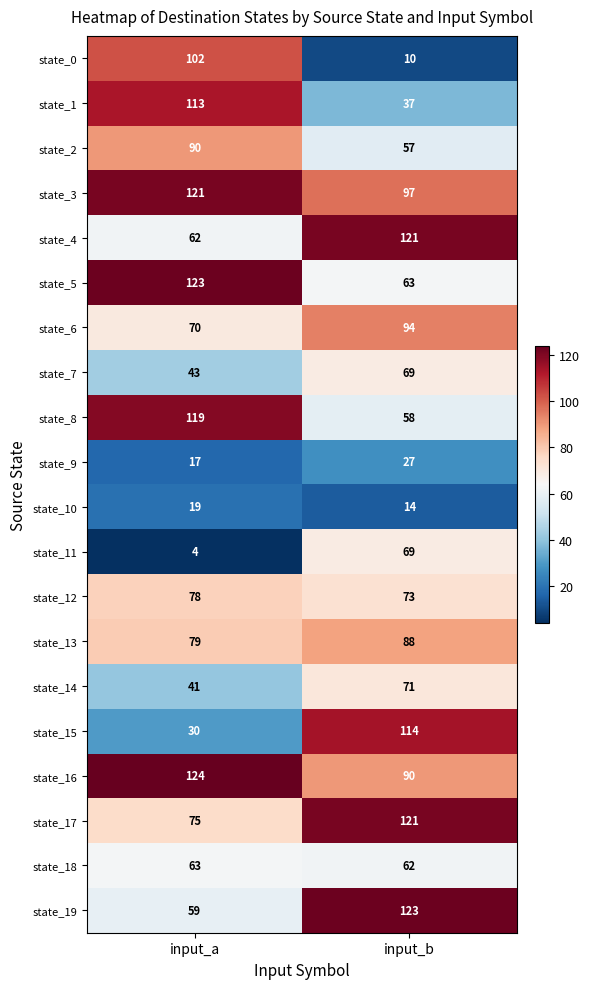

List the labels in order of state_18 value, largest first.

input_a, input_b